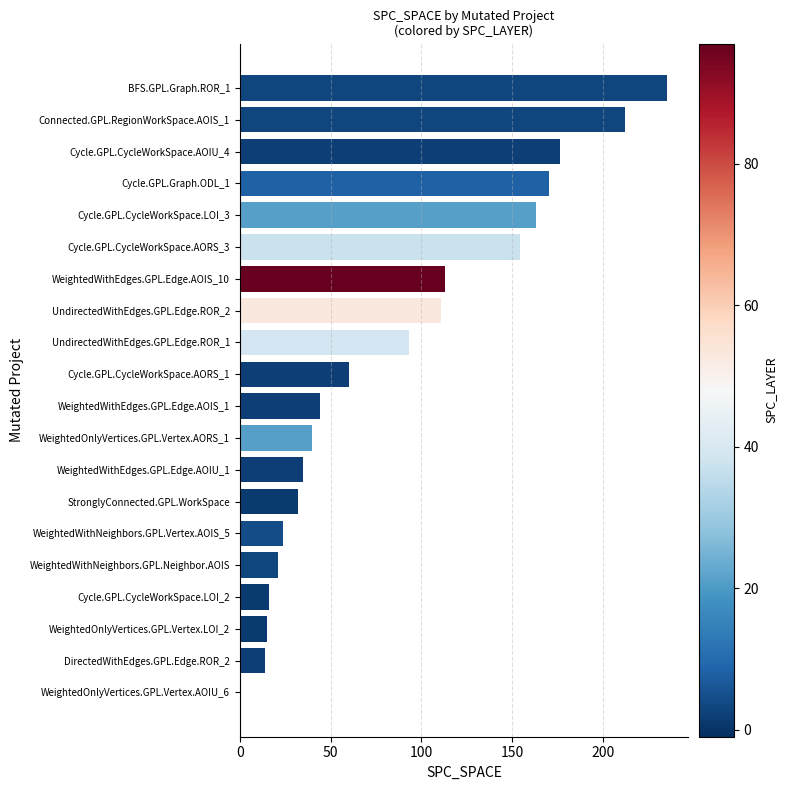

What is the approximate value at StronglyConnected.GPL.WorkSpace, to the nearest 50?

50